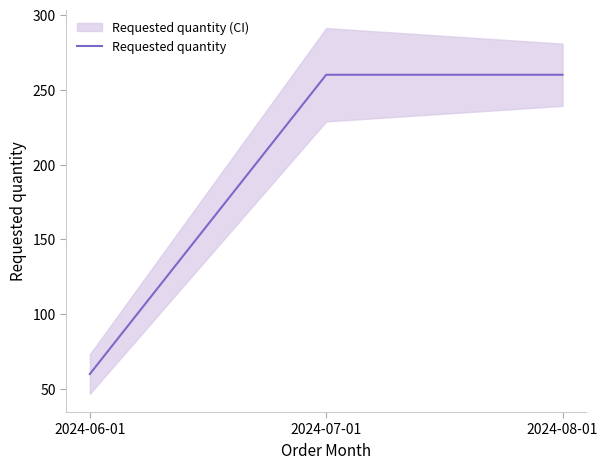

Which has a higher value, 2024-06-01 or 2024-07-01?

2024-07-01